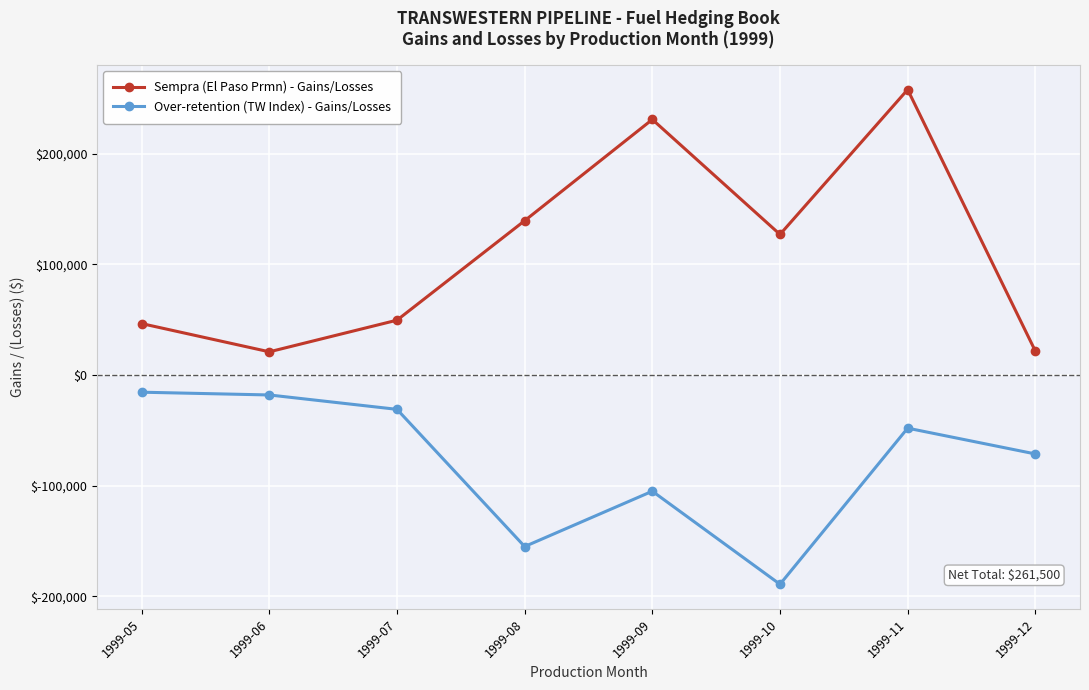

The Over-retention (TW Index) - Gains/Losses series shows -18000 at 1999-06. True or false?

True